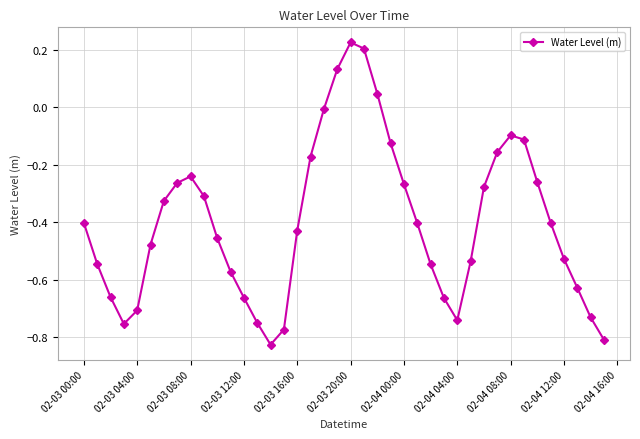

How many interior local valleys (lower than both neighbors) does the data have?

3